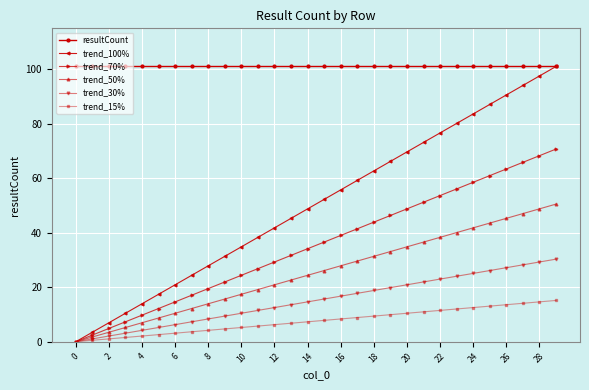

What is the maximum value shown in the chart?

101.0